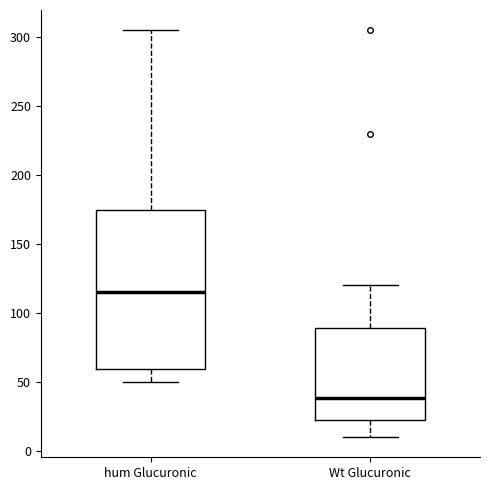

Where does the upper whisker of the box for hum Glucuronic end on the y-axis? The values are not printed on the chart, so give them approximately, as read against the axis.

305